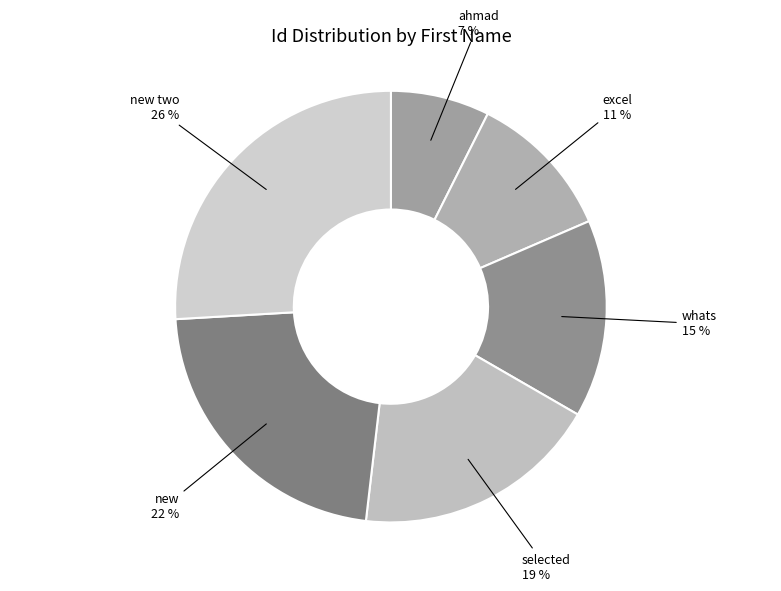

Does ahmad represent more than half of the total?

No